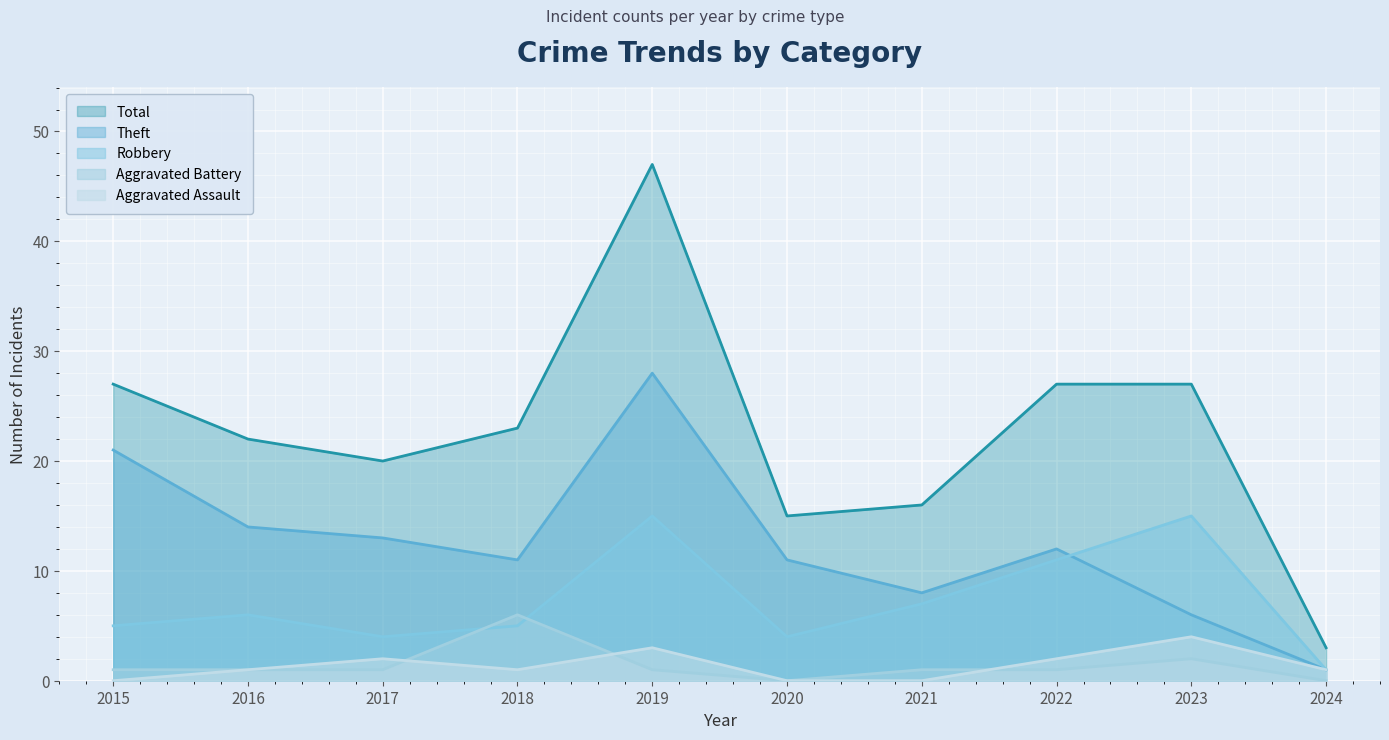

What is the average value of the Total series?

23